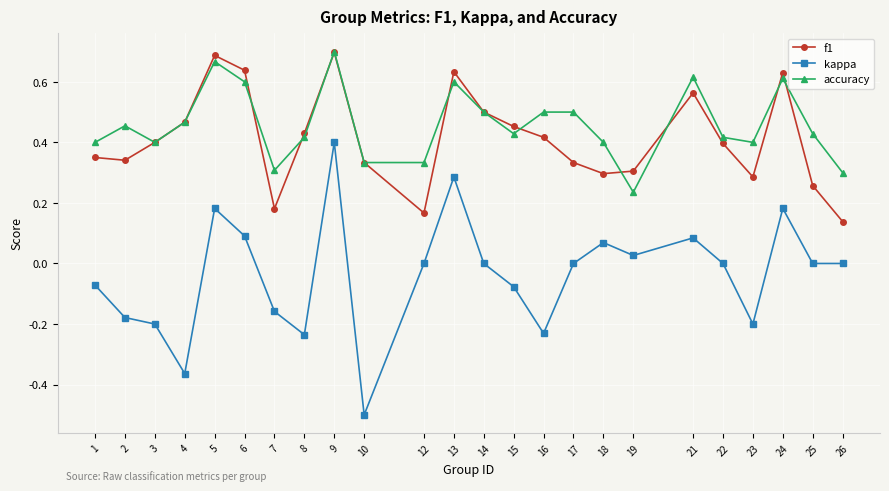

True or false: f1 has a value of 0.5 at 15.

True